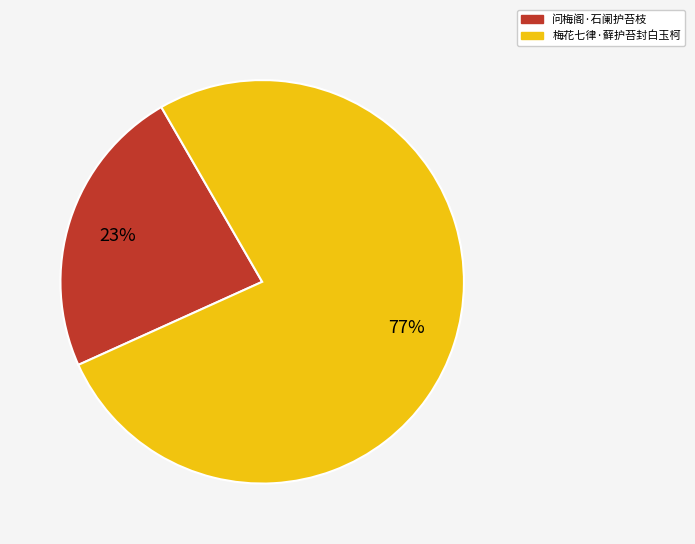

Does any single category account for the majority?

Yes